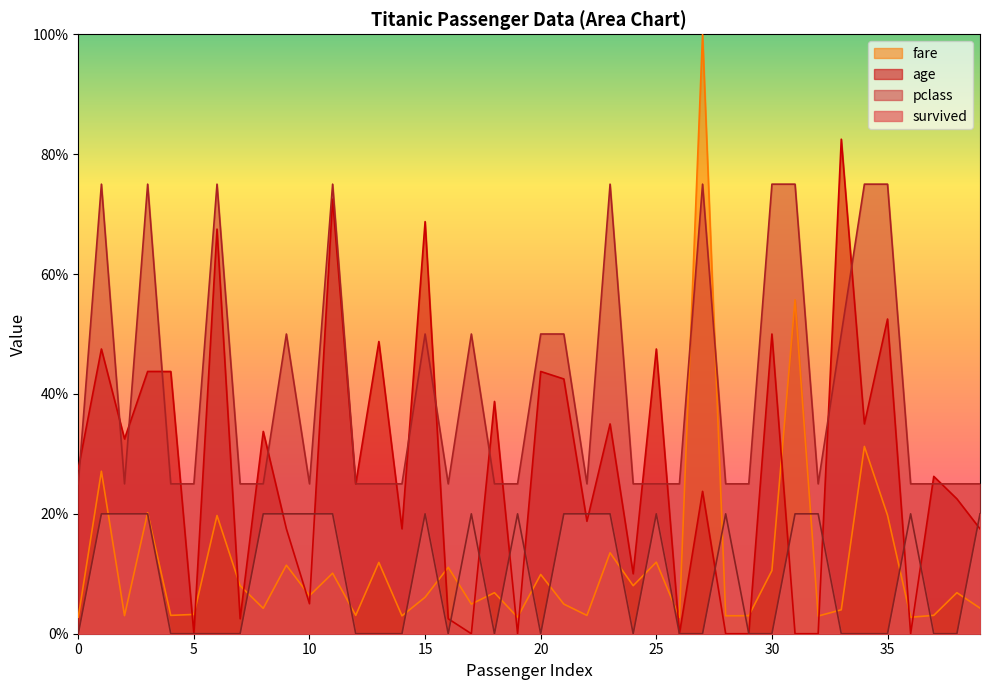

What are all the series names shown in the legend?

fare, age, pclass, survived